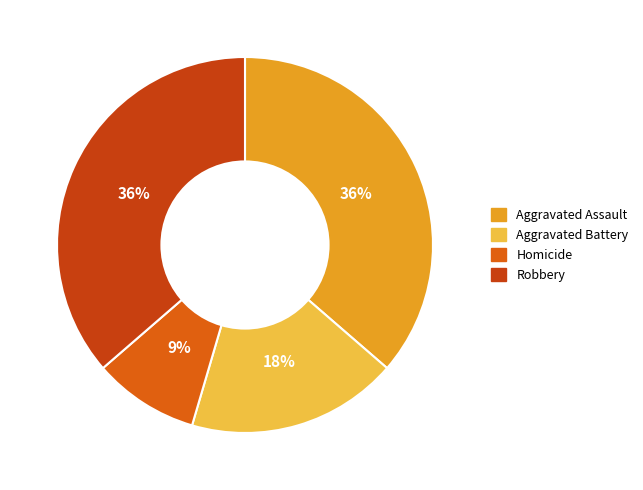

Approximately how many times larger is the value at Aggravated Assault compared to Aggravated Battery?

2.0